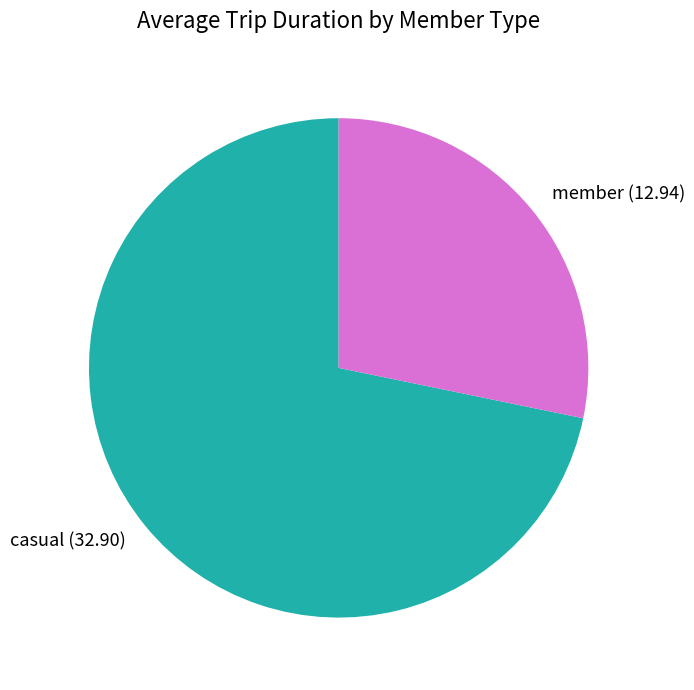

Rank the categories by value from highest to lowest.

casual, member